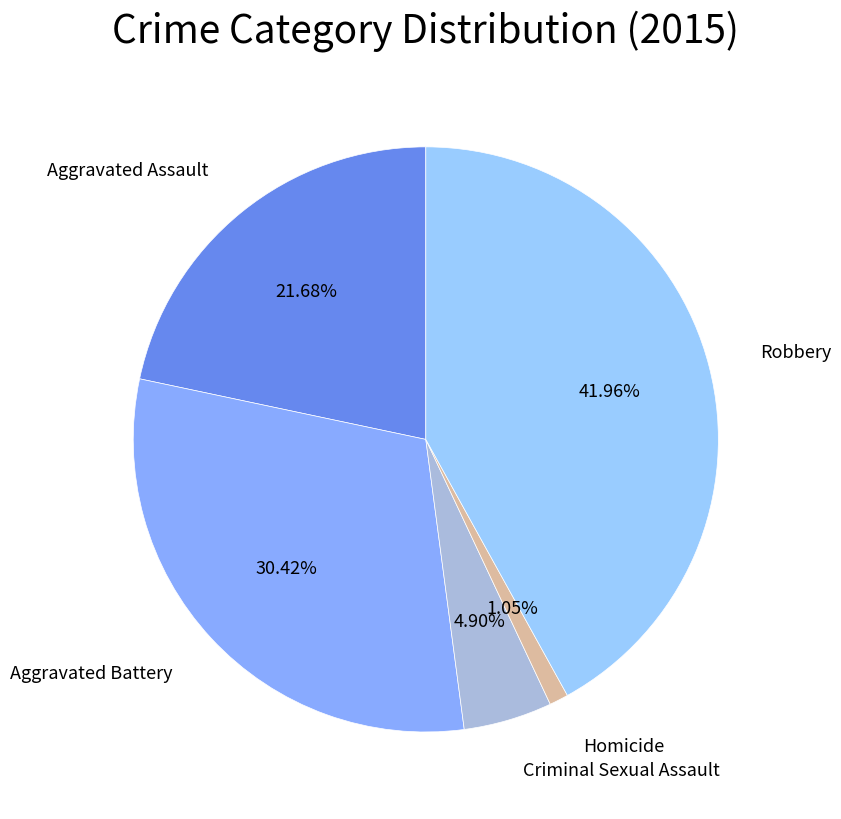

Rank the categories by value from highest to lowest.

Robbery, Aggravated Battery, Aggravated Assault, Criminal Sexual Assault, Homicide